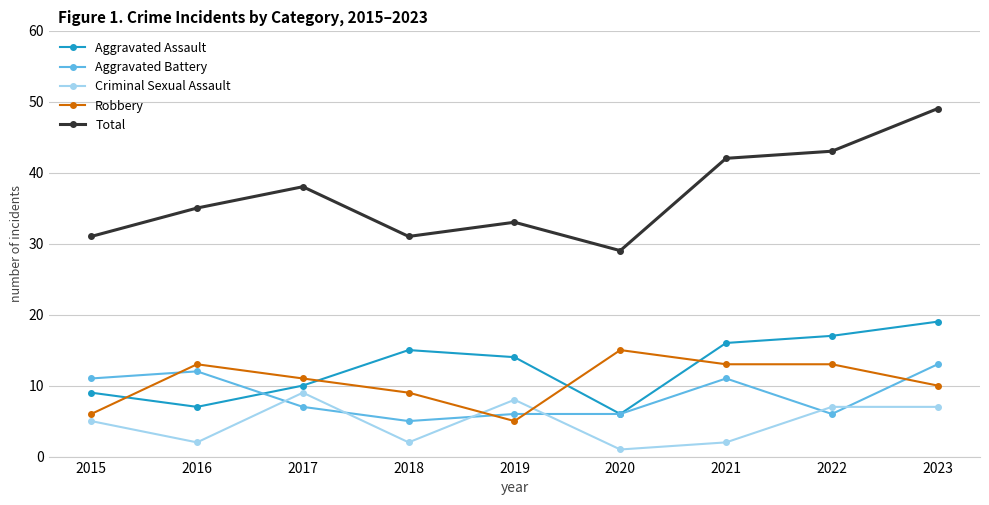

Is it true that Robbery equals 9 at 2018?

True